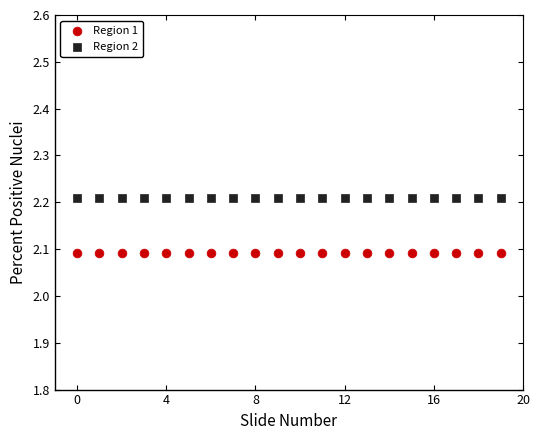

Which series contains the highest Y value?

Region 2